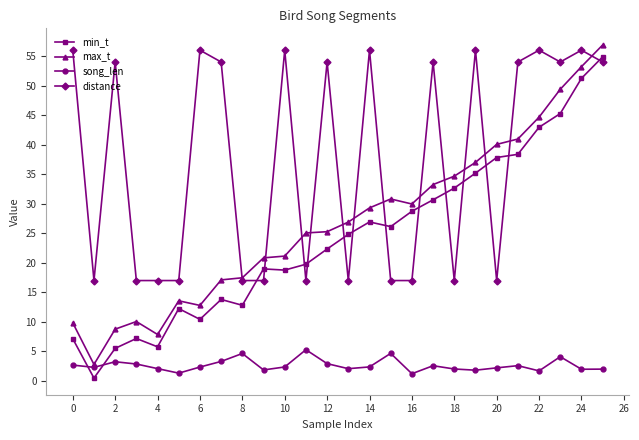

True or false: distance has more than 1 interior local peaks.

True